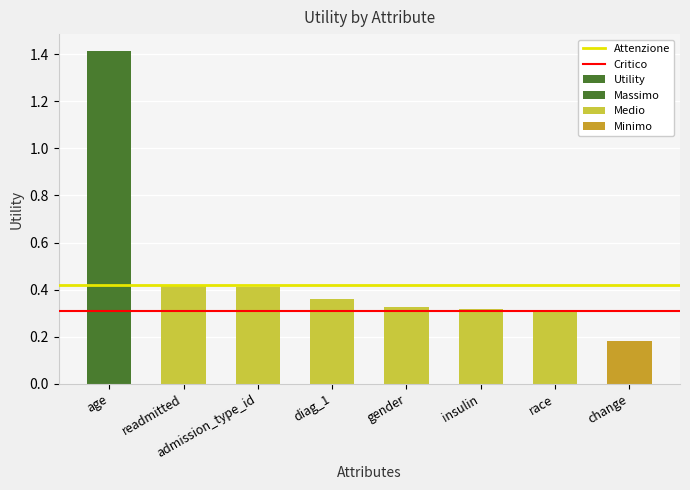

Reading left to right, transcribe all the data shown in this chart.

age=1.4	readmitted=0.4	admission_type_id=0.4	diag_1=0.4	gender=0.3	insulin=0.3	race=0.3	change=0.2